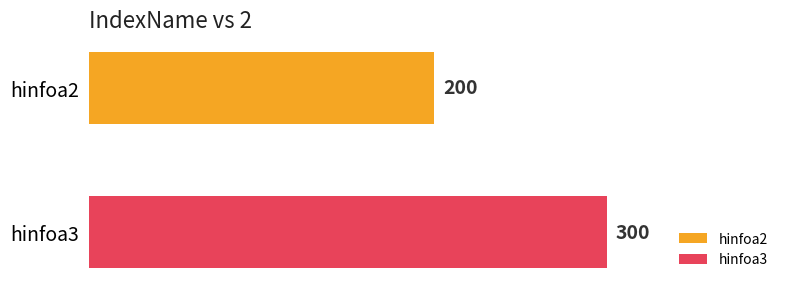

List the series in order of their peak value, lowest first.

hinfoa2, hinfoa3